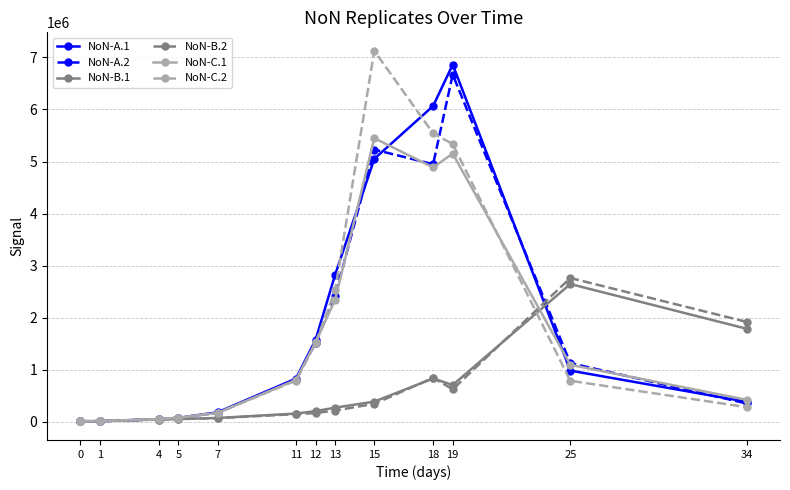

True or false: NoN-A.2 and NoN-C.1 intersect in this chart.

True